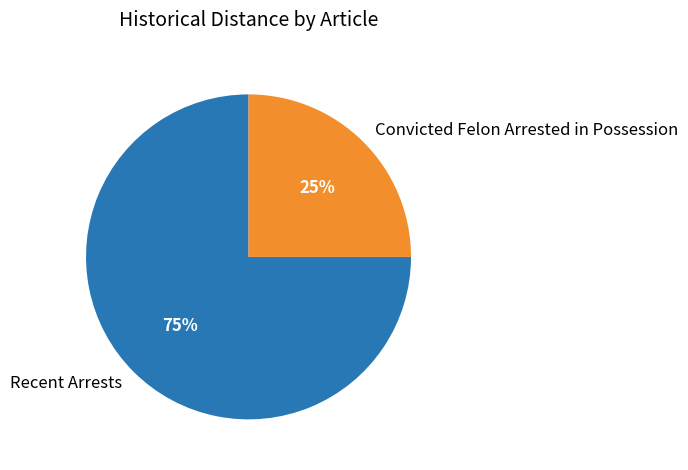

Rank the categories by value from lowest to highest.

Convicted Felon Arrested in Possession, Recent Arrests